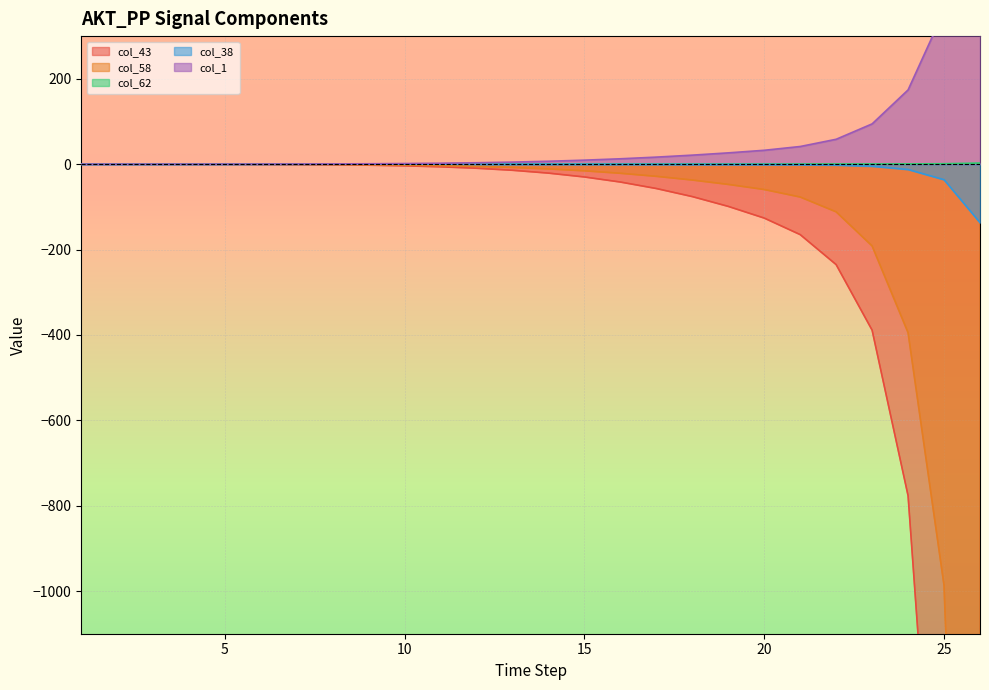

How many data points in col_43 are above -14?

12